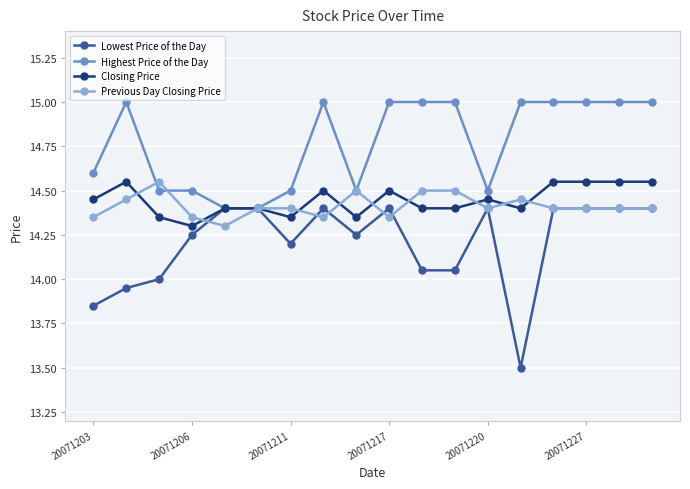

How many Previous Day Closing Price values are between 14 and 15?

18